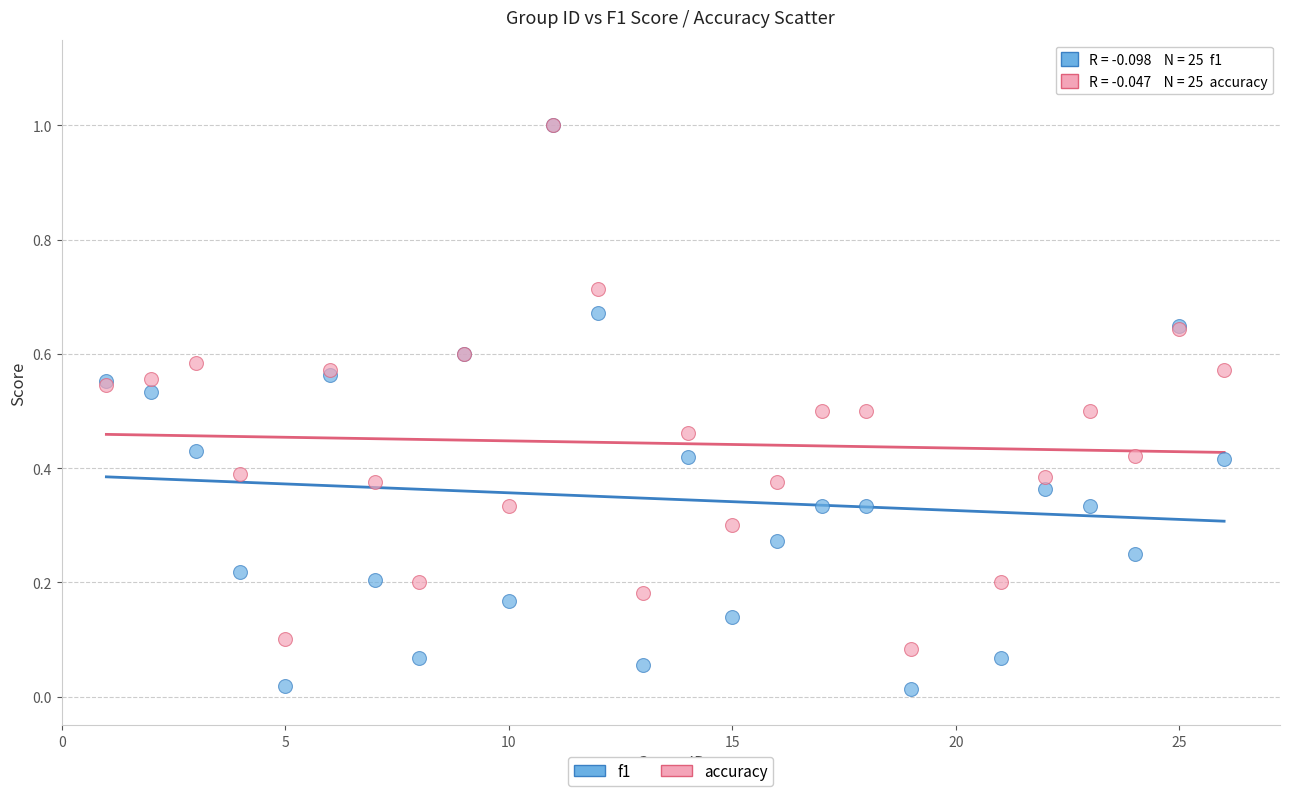

Which series has the largest Y range (max minus min)?

f1